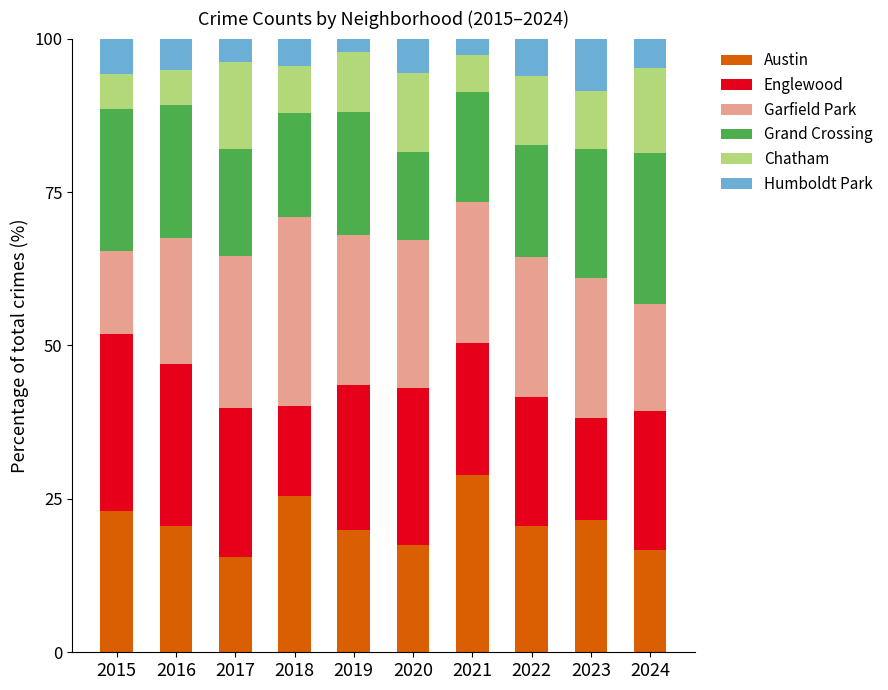

Which category has the highest value in the Austin series?

2021